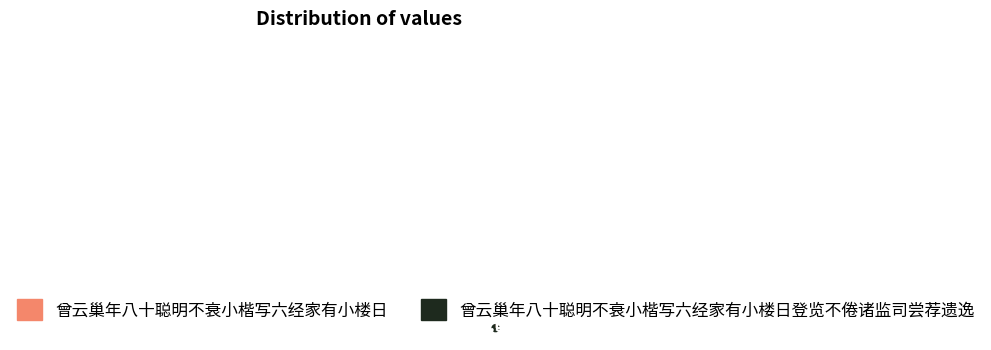

Which slice represents more than half of the pie?

曾云巢年八十聪明不衰小楷写六经家有小楼日登览不倦诸监司尝荐遗逸